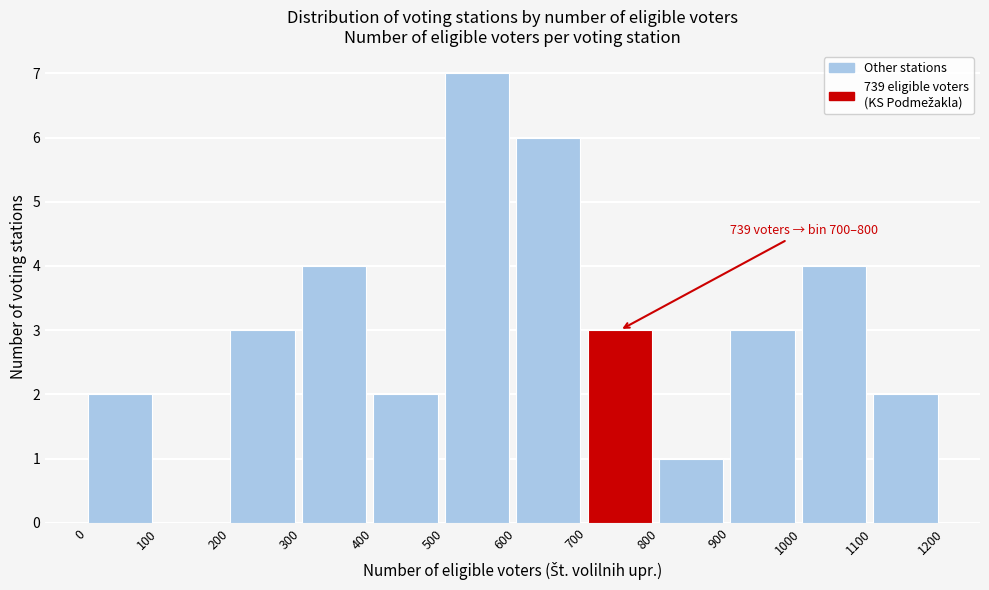

Over which range of the x-axis is the bar tallest?

500 to 600